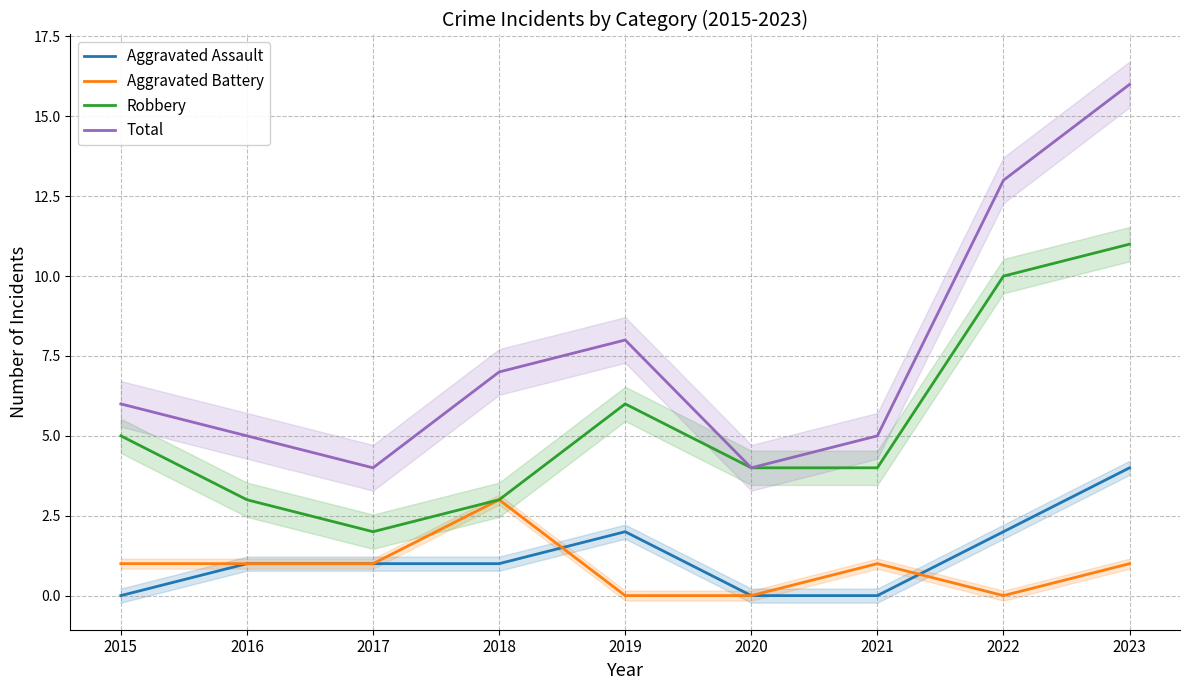

At 2023, list the series in order from largest to smallest.

Total, Robbery, Aggravated Assault, Aggravated Battery